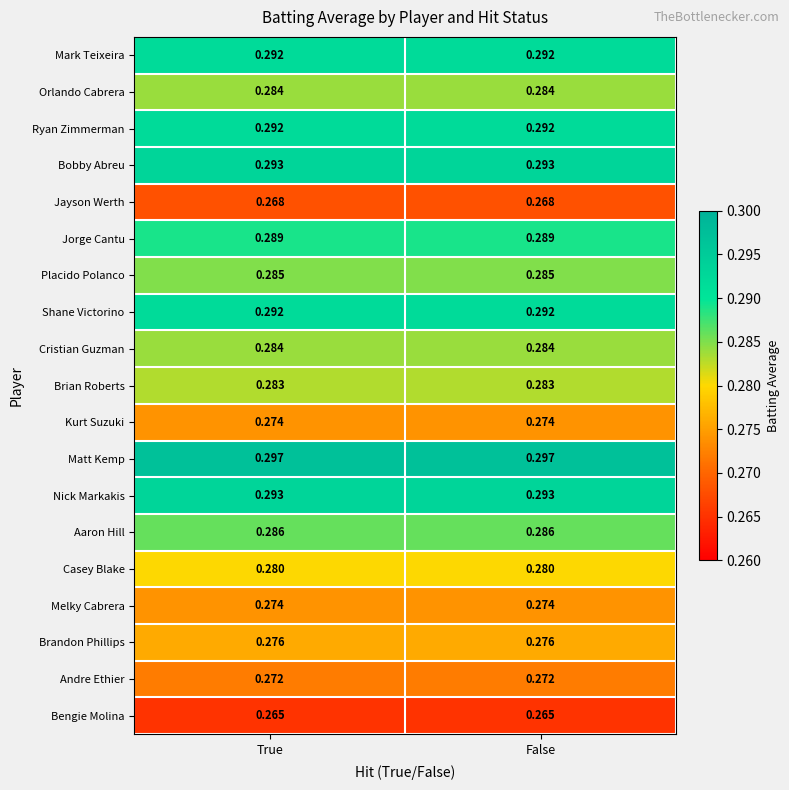

Which series has the largest total across all categories?

Matt Kemp